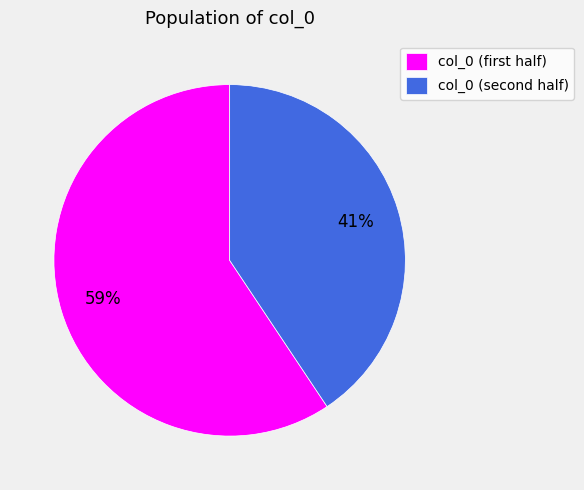

To the nearest percent, what is the average slice percentage?

50%